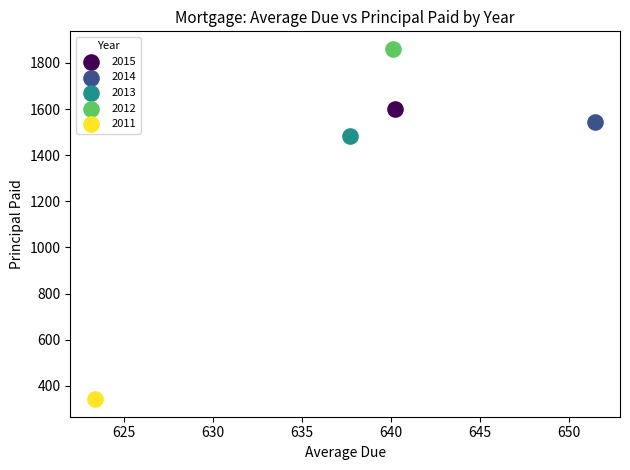

Which series contains the highest Y value?

2012